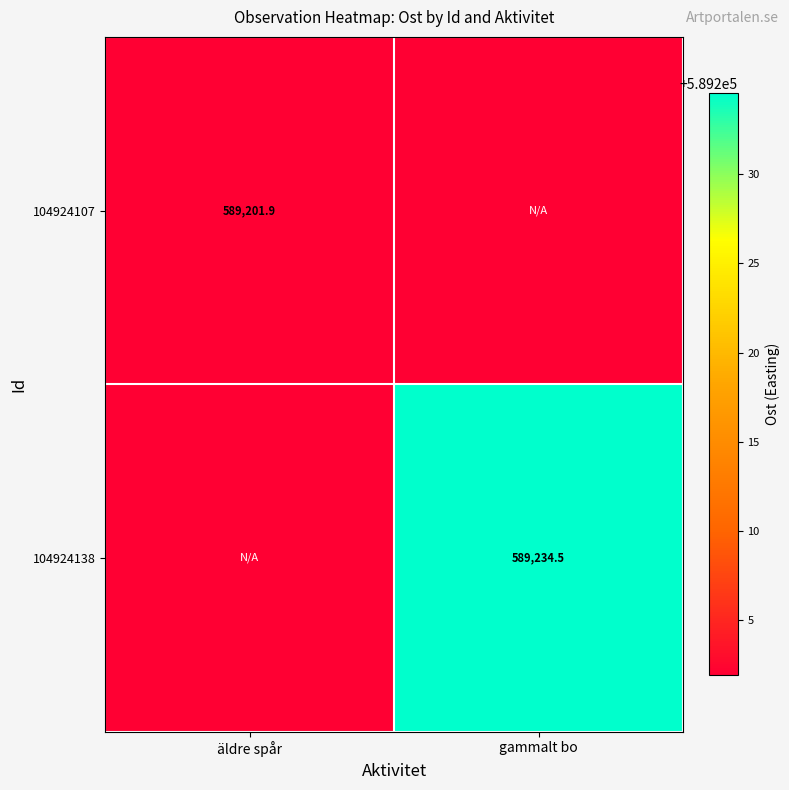

How many series are shown in this chart?

2